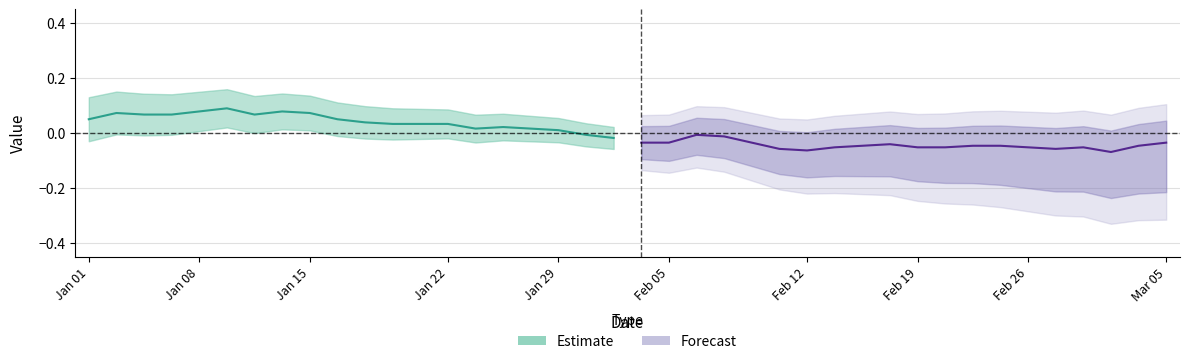

How many lines are shown in the chart?

2